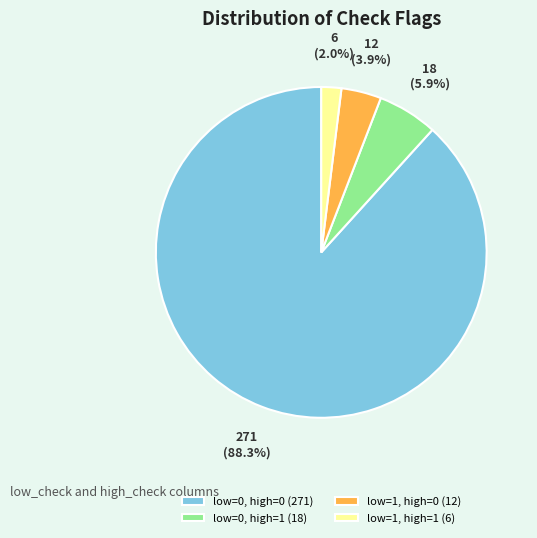

How many slices are in this pie chart?

4